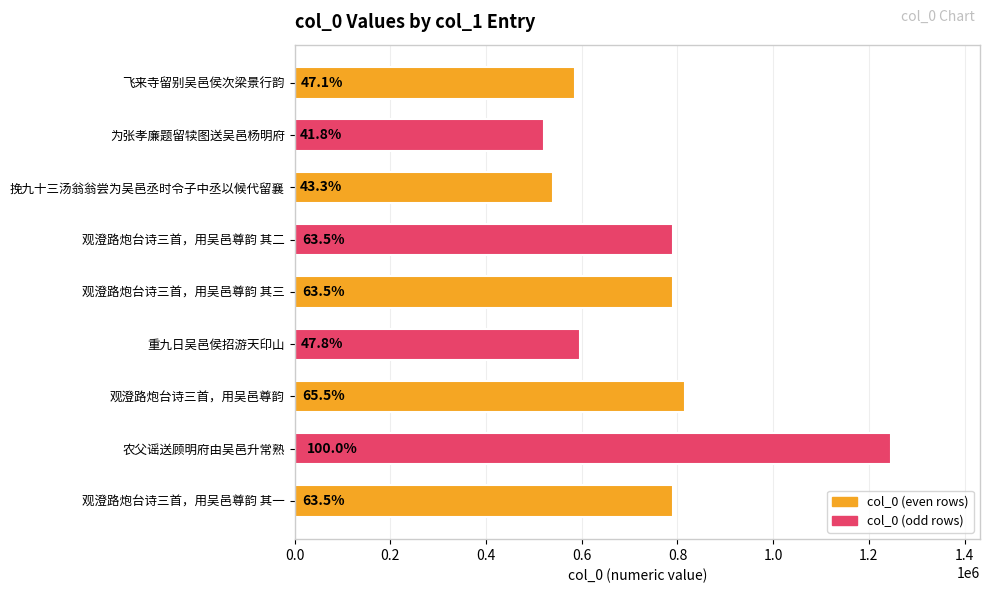

How many bars are there in total?

9